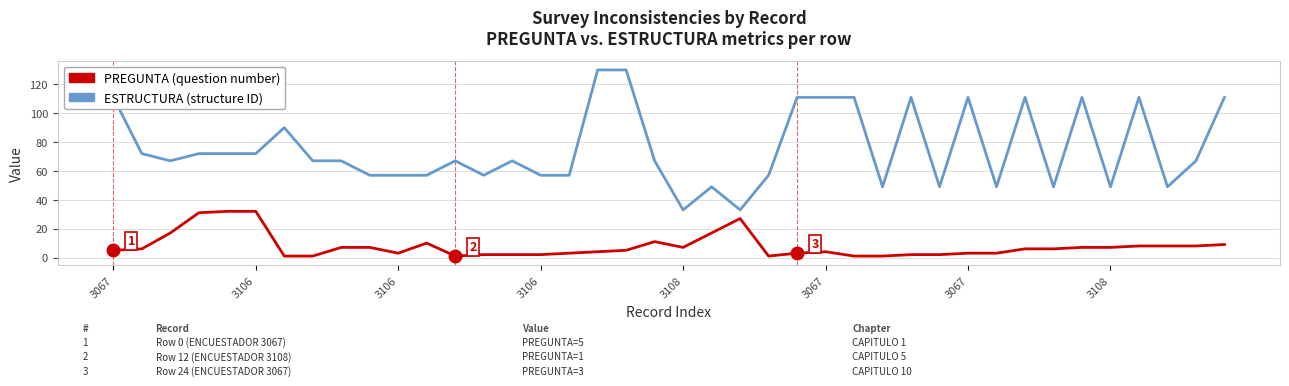

What is the smallest value displayed?

1